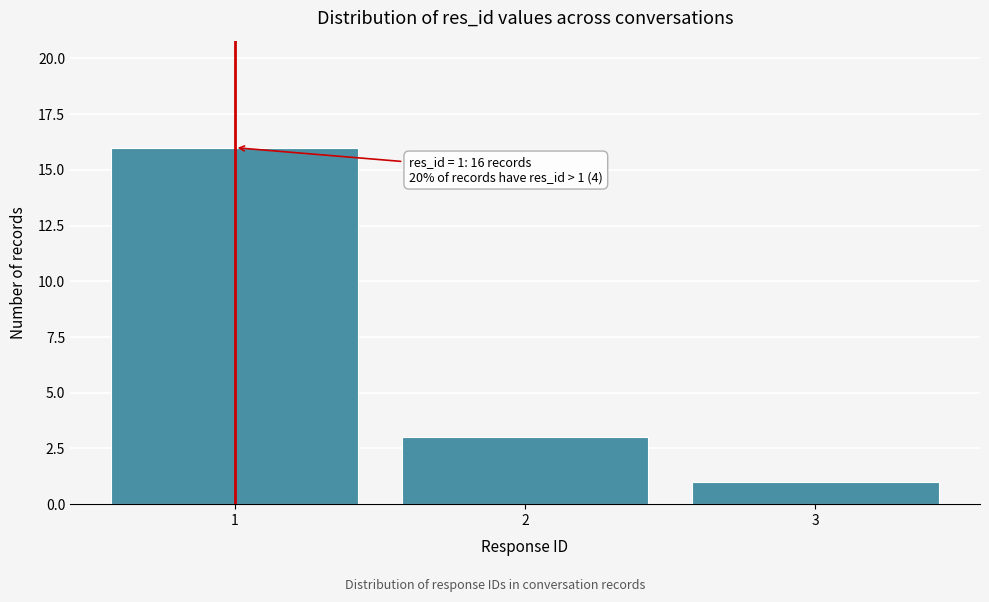

Which range on the x-axis has the tallest bar?

0.5 to 1.5